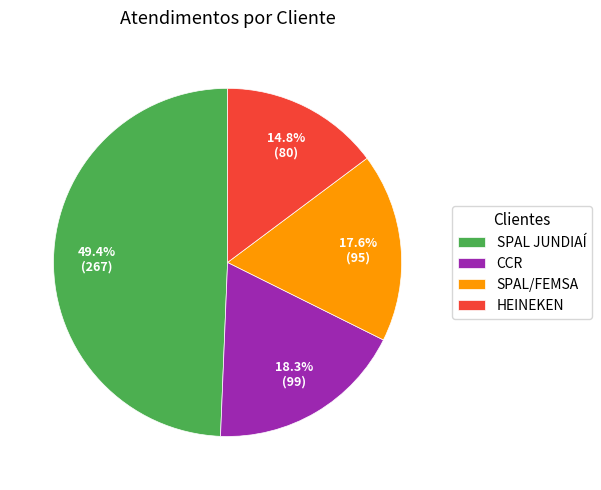

Which category has the smallest portion of the pie?

HEINEKEN